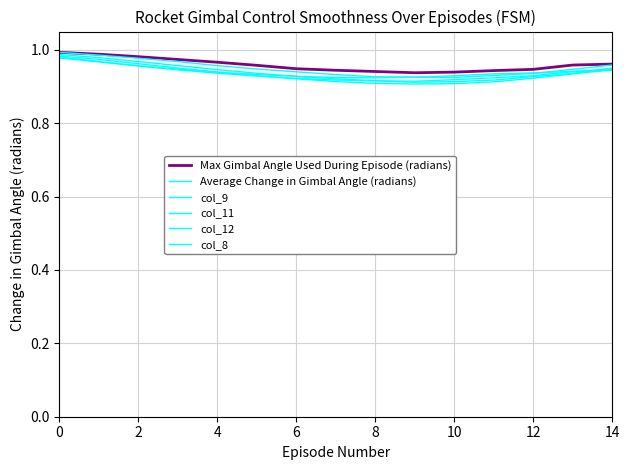

True or false: Max Gimbal Angle Used During Episode (radians) and col_12 intersect in this chart.

False